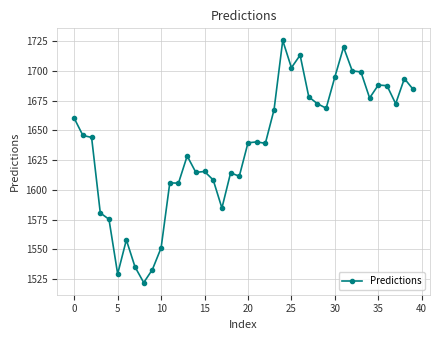

What is the value of the 35th point from the left?

1677.3